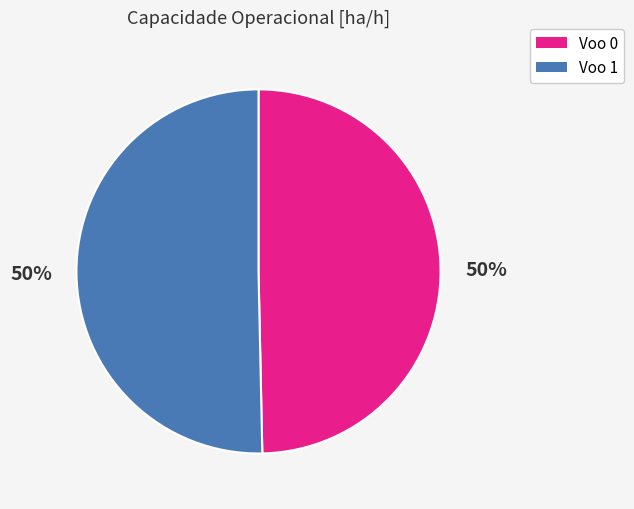

Is the sum of Voo 0 and Voo 1 greater than half?

Yes